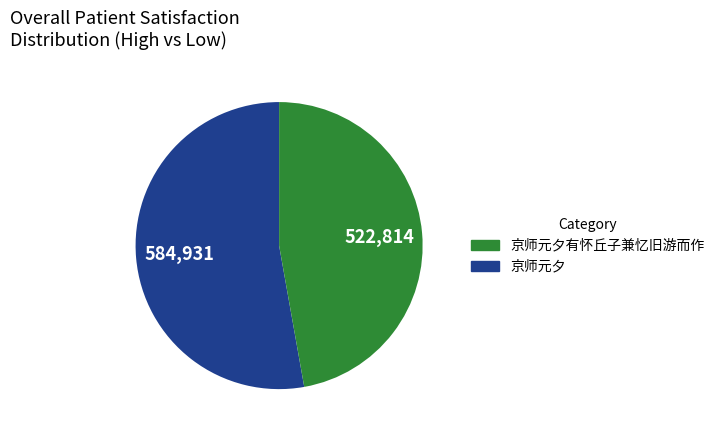

How many slices are in this pie chart?

2